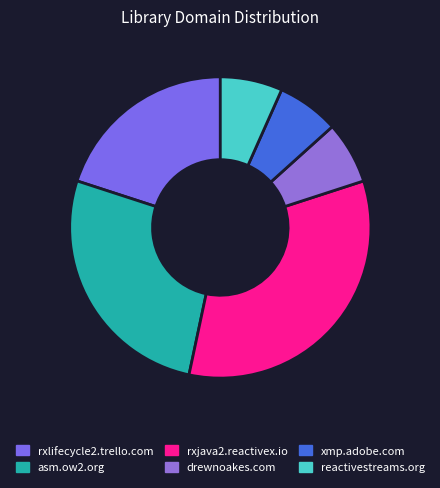

True or false: rxjava2.reactivex.io accounts for 40% of the total.

False